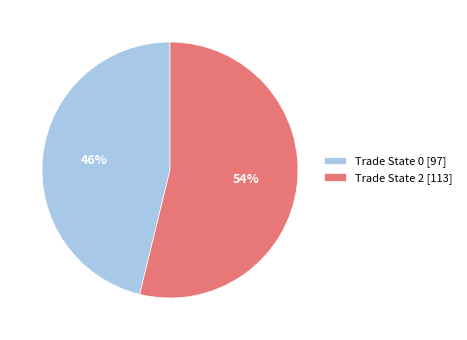

Is it true that Trade State 0 [97] is 56% of the pie?

False